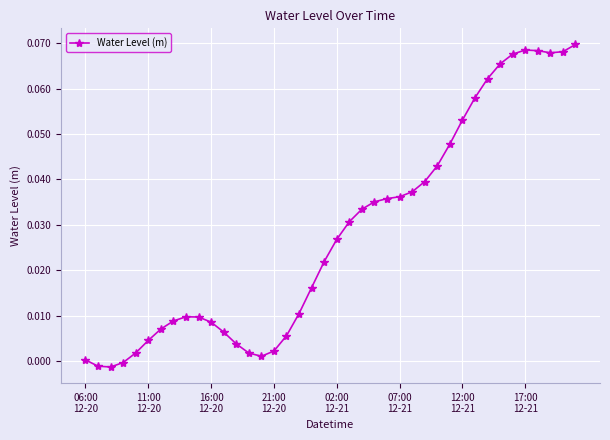

True or false: the data has more than 0 interior local peaks.

True